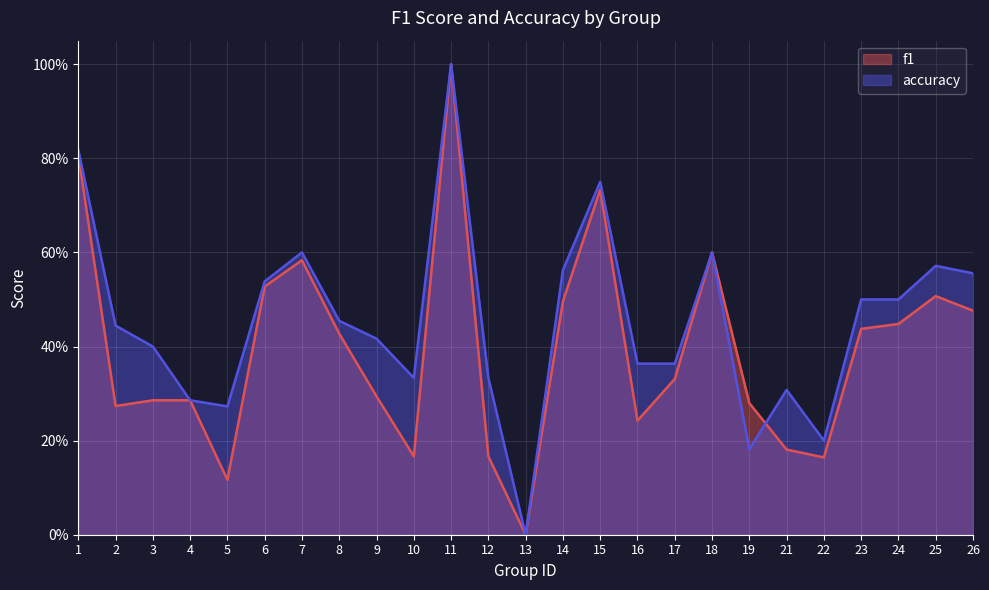

Rank the series by their maximum value, from highest to lowest.

f1, accuracy